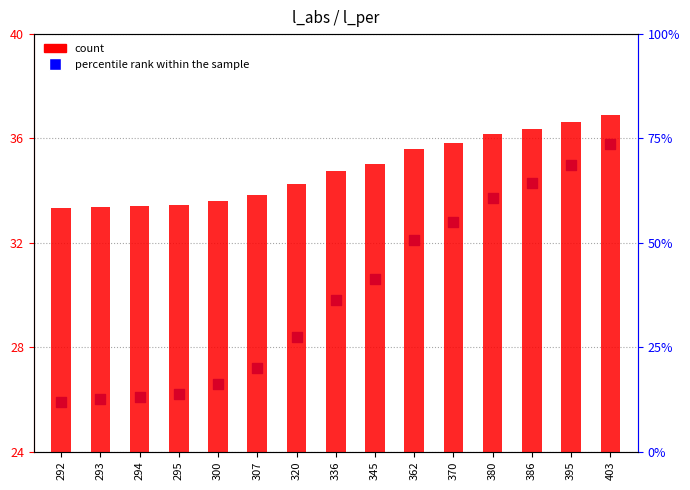

At which category is the sum across all series the highest?

403